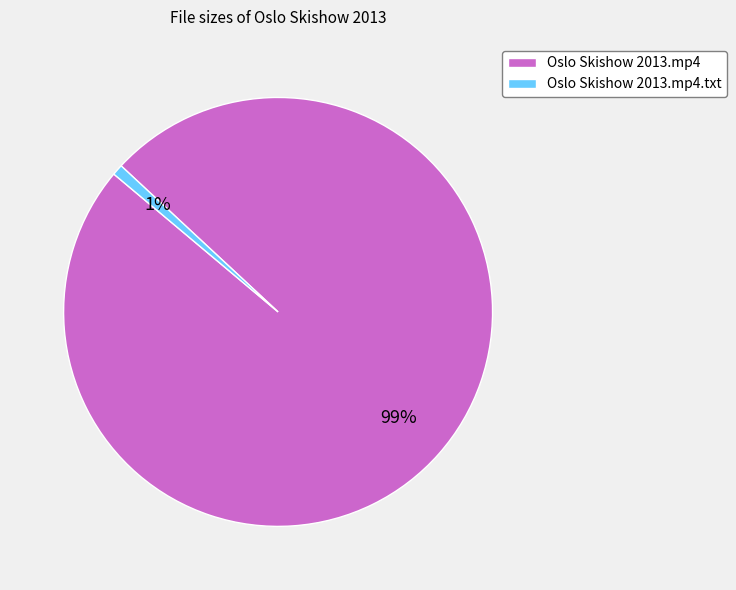

Do Oslo Skishow 2013.mp4 and Oslo Skishow 2013.mp4.txt together represent more than half of the pie?

Yes